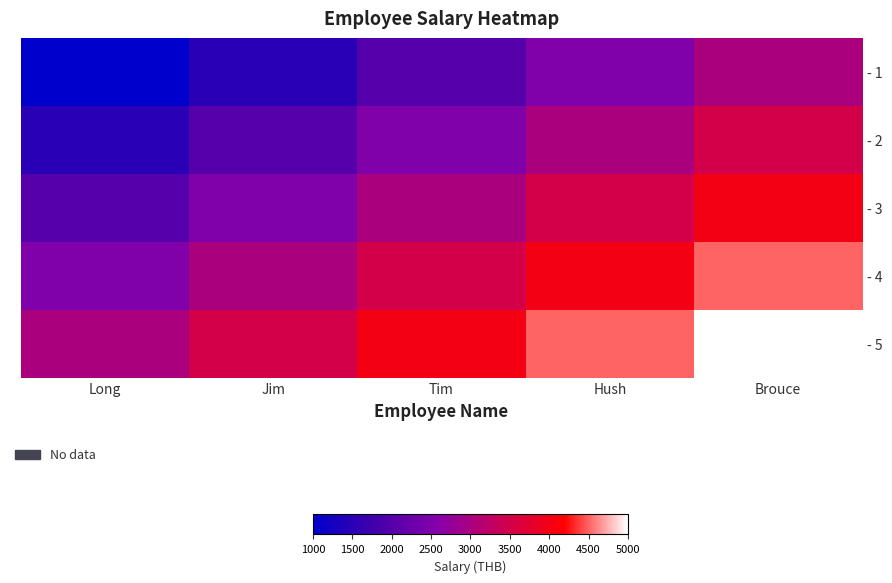

Reading right to left, list all the values displayed in this chart.

- 1: Brouce=3000	Hush=2500	Tim=2000	Jim=1500	Long=1000
- 2: Brouce=3500	Hush=3000	Tim=2500	Jim=2000	Long=1500
- 3: Brouce=4000	Hush=3500	Tim=3000	Jim=2500	Long=2000
- 4: Brouce=4500	Hush=4000	Tim=3500	Jim=3000	Long=2500
- 5: Brouce=5000	Hush=4500	Tim=4000	Jim=3500	Long=3000